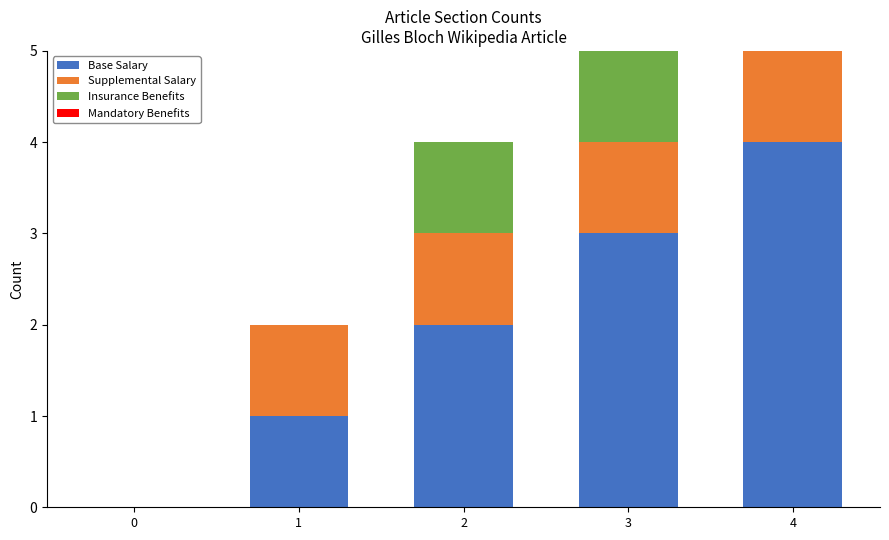

What is the sum of all Base Salary values?

10